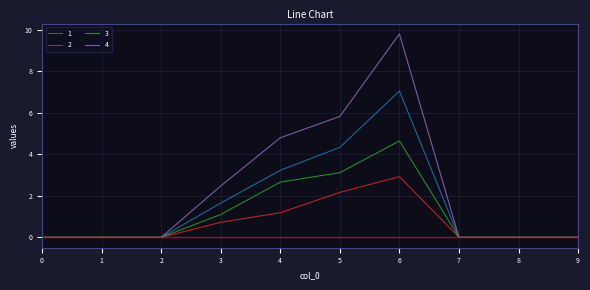

What is the sum of all 4 values?

22.9